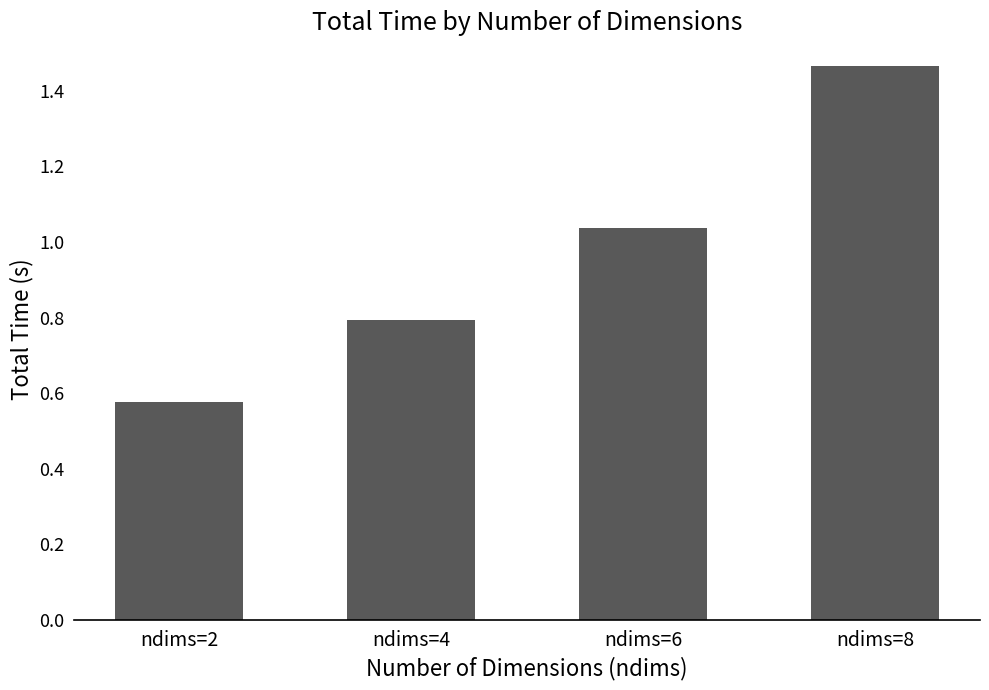

What is the approximate value at ndims=4?

0.8